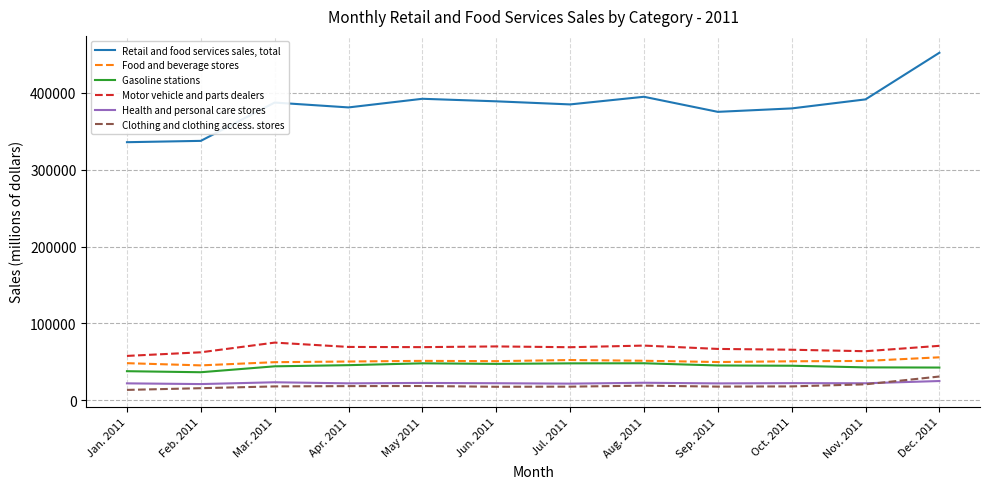

What is the total value across all series at Aug. 2011?

608044